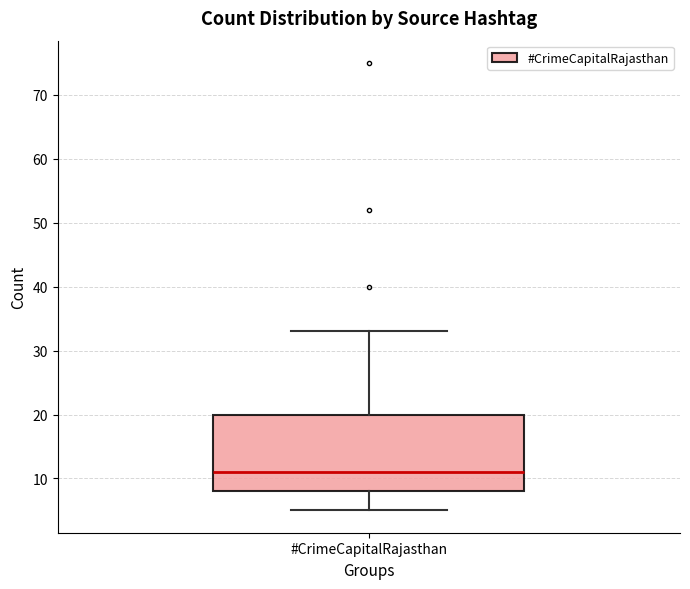

Transcribe this box plot: give where the median line is, the range the box spans, and where the two whiskers end, as read against the y-axis. The values are not printed on the chart, so give them approximately, as read against the axis.

median 11, box 8 to 20, whiskers 5 to 33